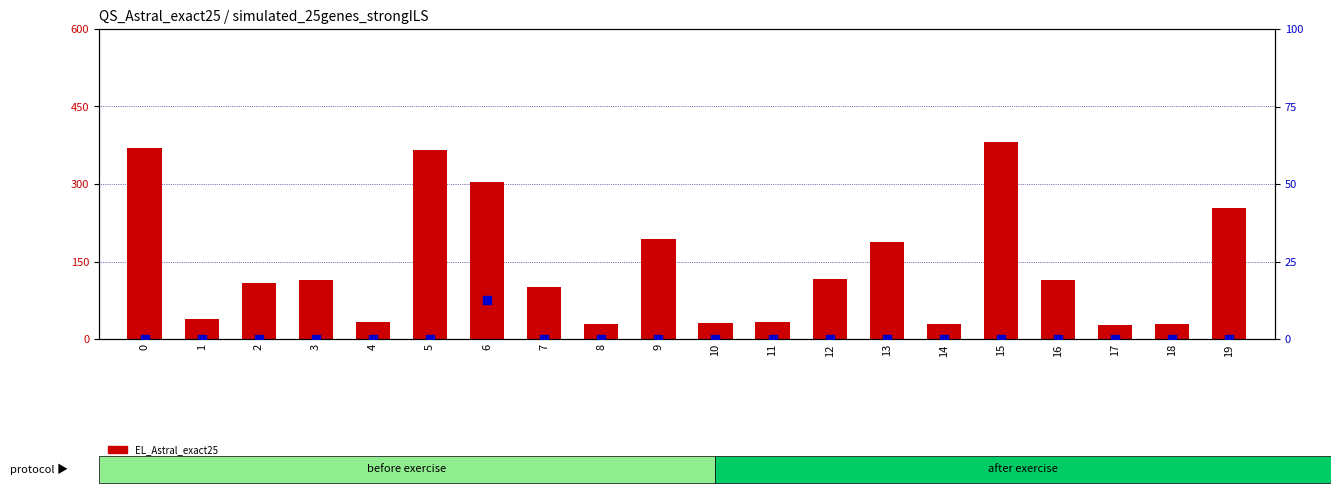

Which series has the largest total across all categories?

EL_Astral_exact25